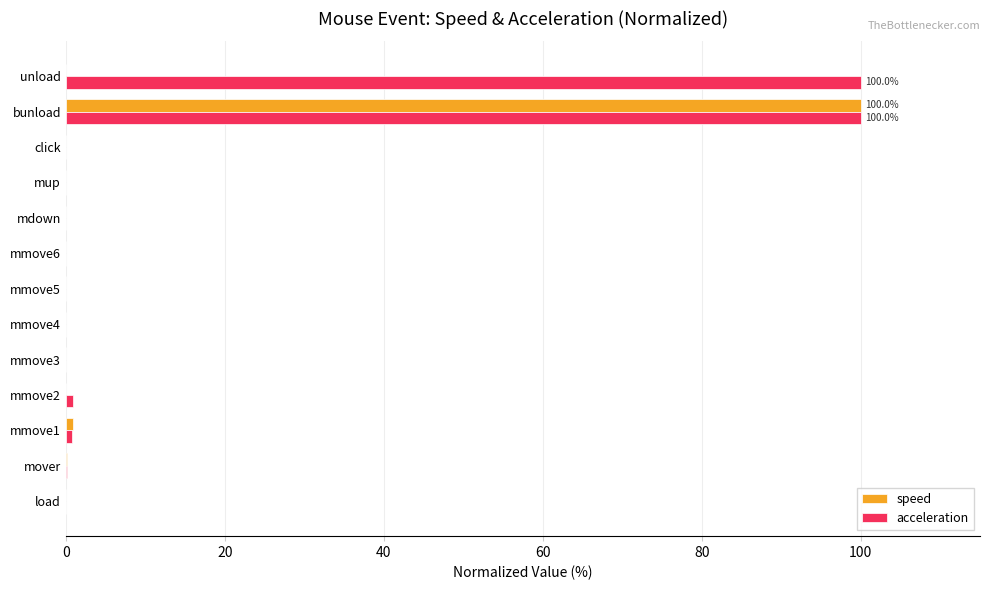

What is the total value across all series at unload?

100.0